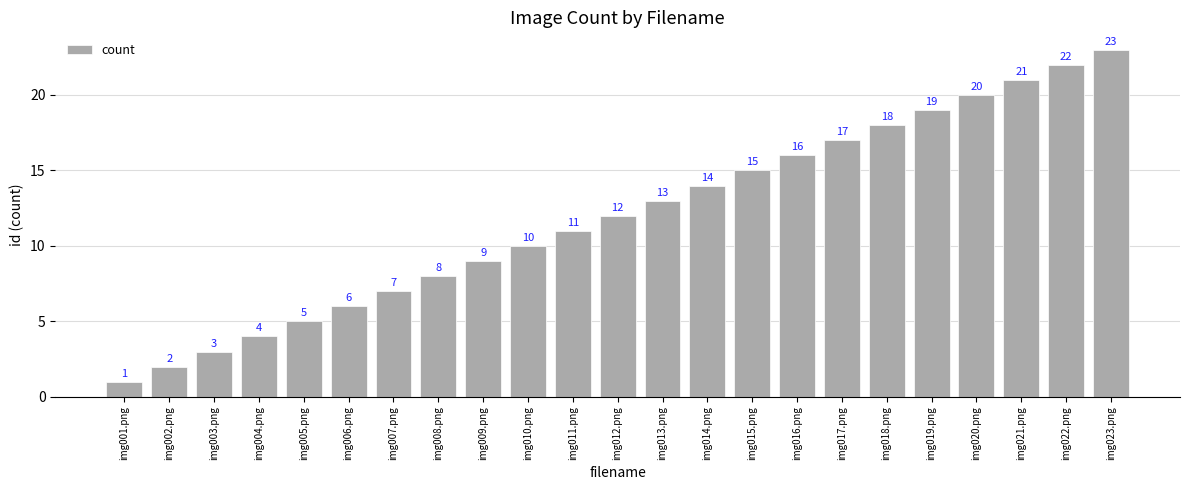

True or false: the data shows 4 at img004.png.

True